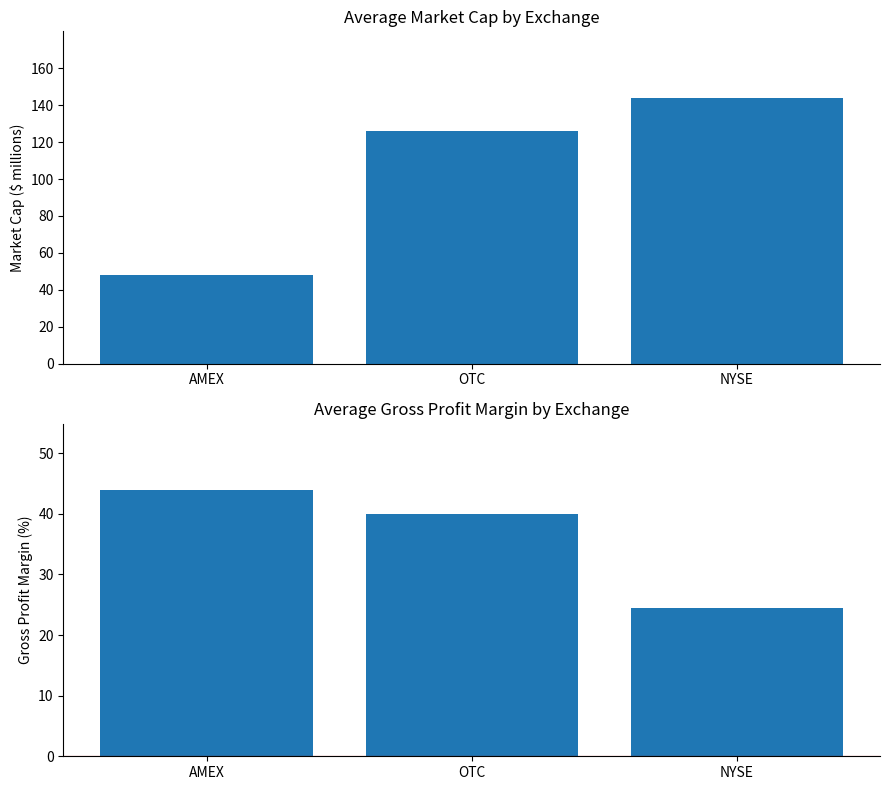

How many values in the Market Cap ($ millions) series are below 125?

1